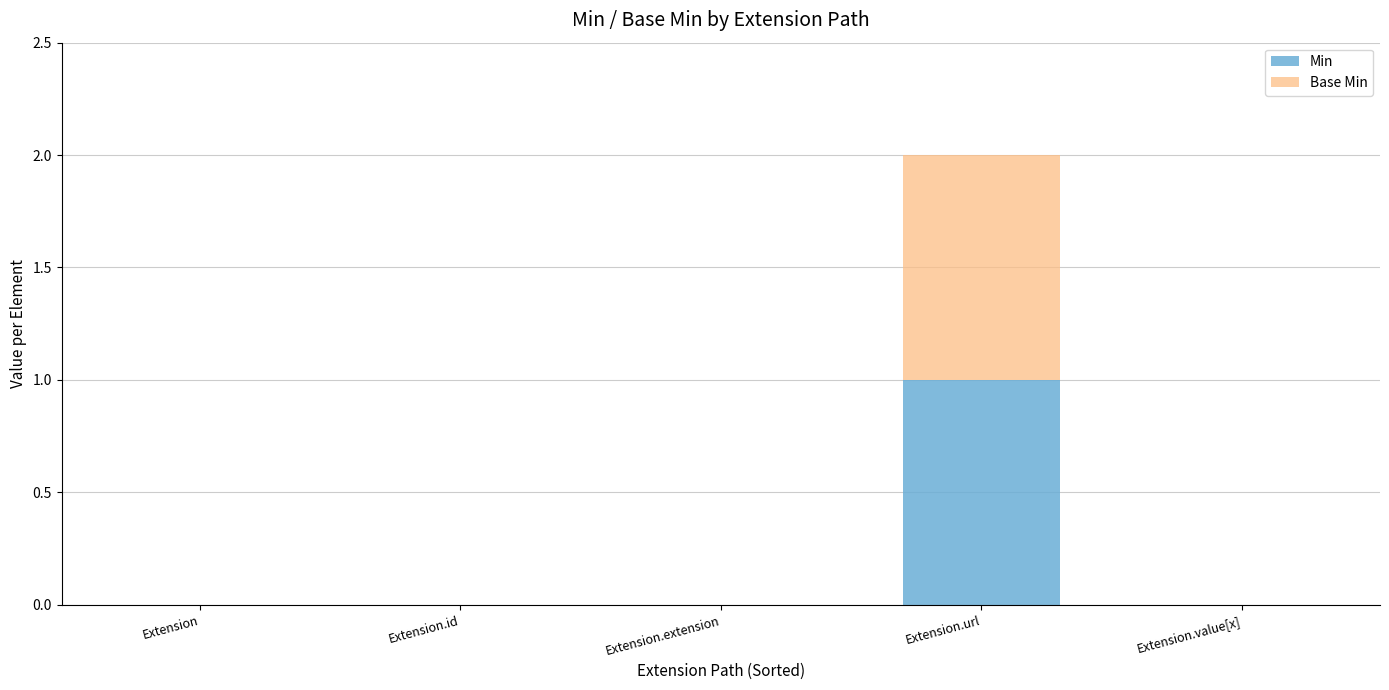

What is the sum of all Min values?

1